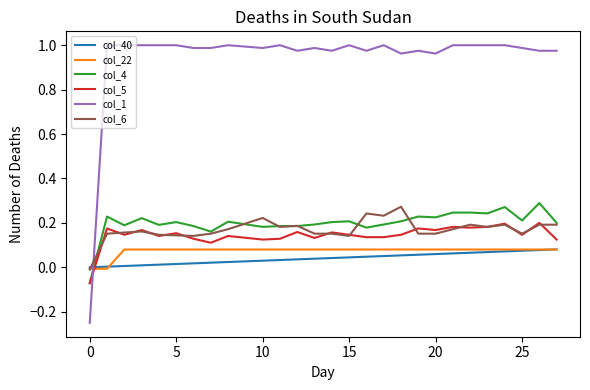

Which series has the largest total across all categories?

col_1